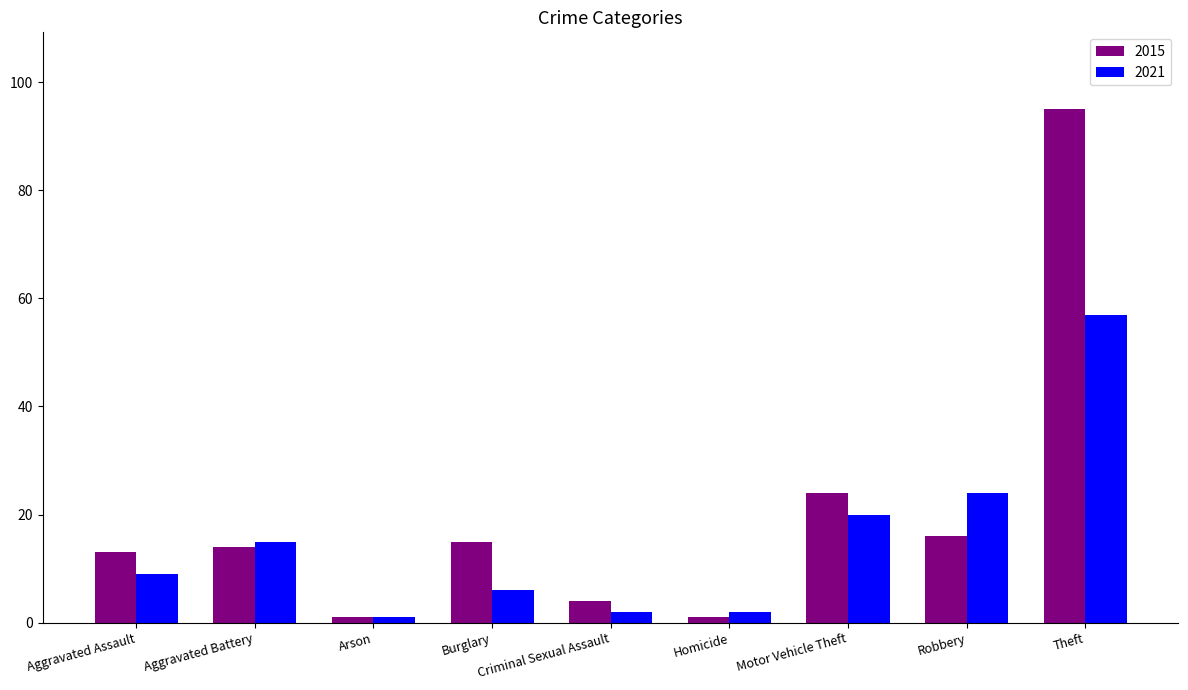

What is the label of the 6th bar from the right?

Burglary